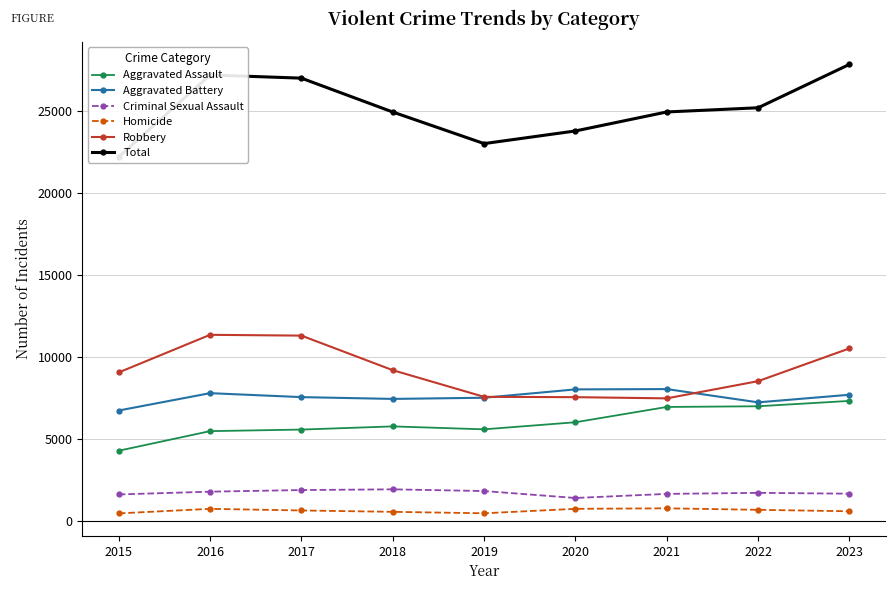

Reading right to left, extract all data points from this chart.

Aggravated Assault: 7338	7012	6969	6036	5604	5783	5589	5494	4299
Aggravated Battery: 7714	7250	8060	8041	7531	7460	7570	7811	6753
Criminal Sexual Assault: 1677	1728	1664	1415	1838	1942	1899	1800	1630
Homicide: 604	692	784	753	481	569	653	752	475
Robbery: 10542	8544	7494	7567	7586	9214	11323	11371	9076
Total: 27875	25226	24971	23812	23040	24968	27034	27228	22233